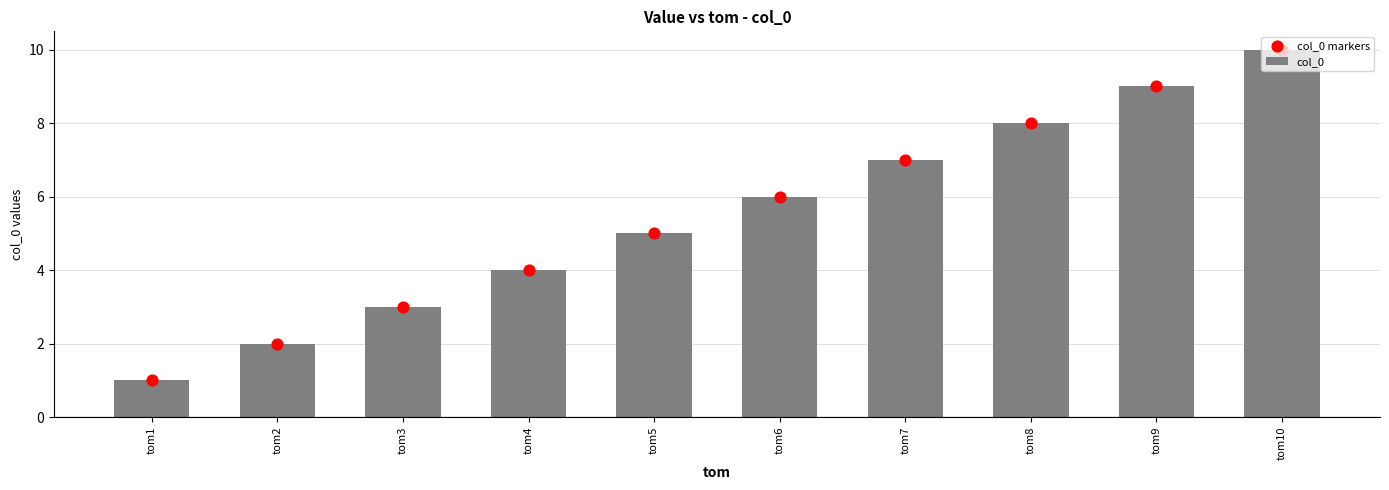

Which series reaches the maximum Y coordinate?

col_0